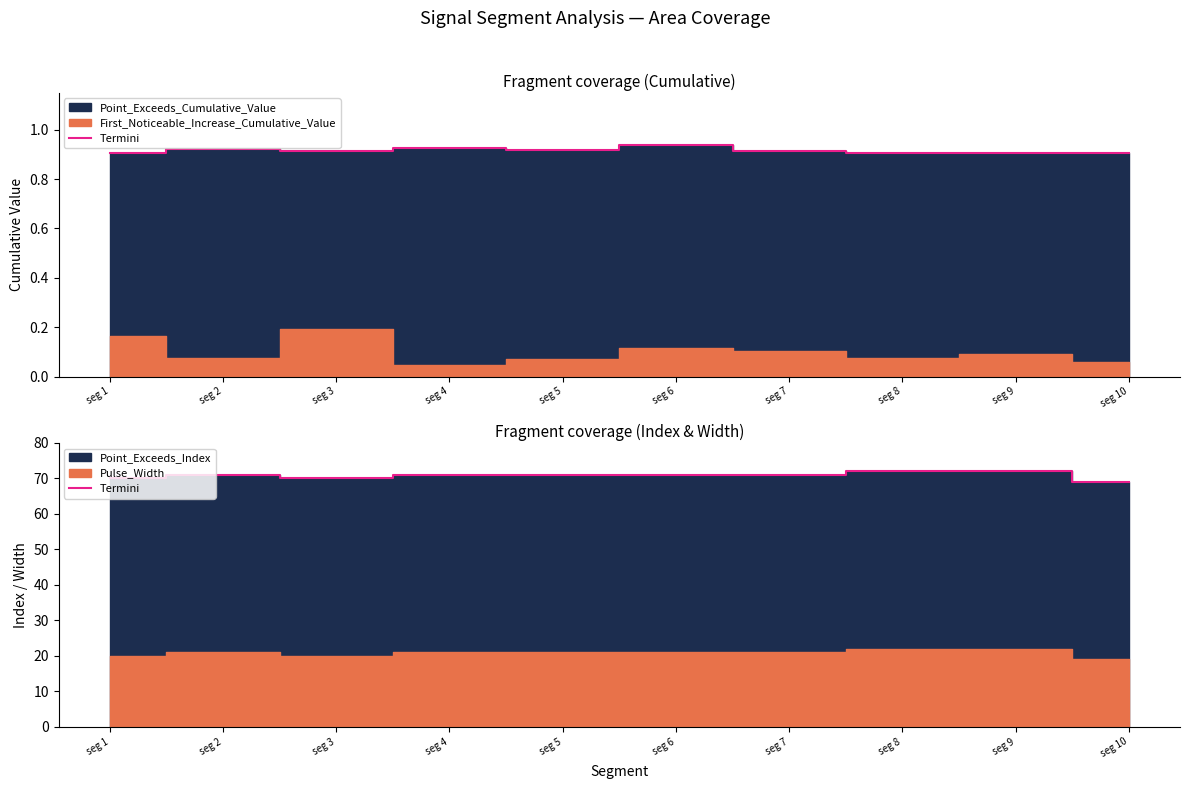

Which has a higher value, seg 3 or seg 6?

seg 6